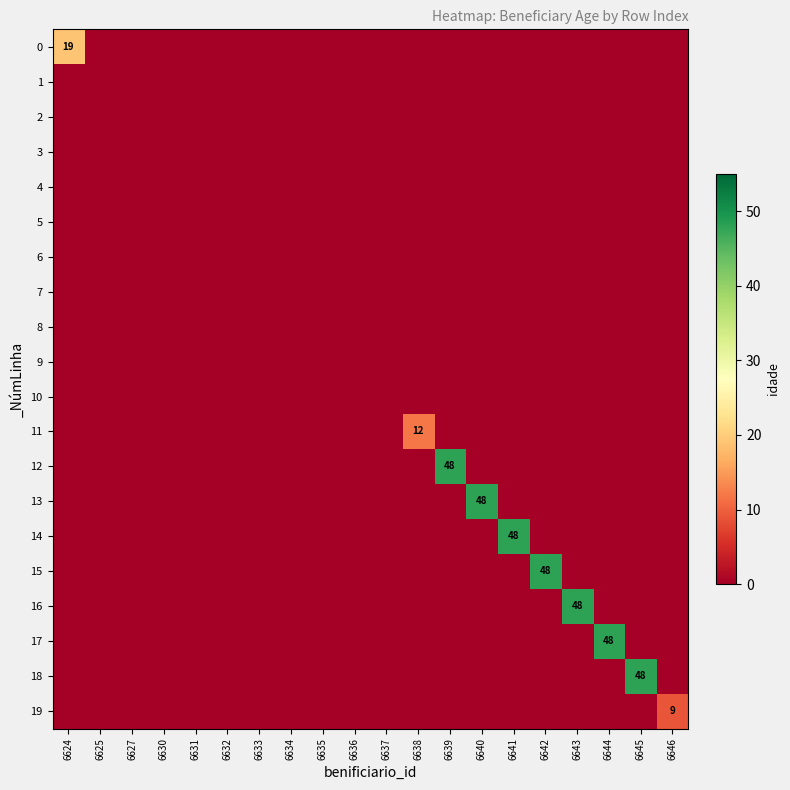

What is the maximum value shown in the chart?

48